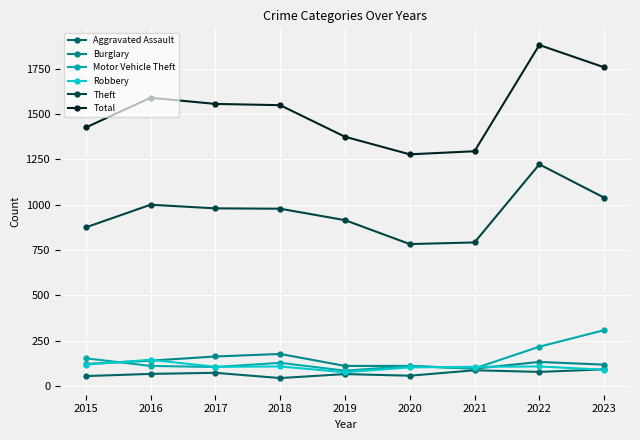

True or false: Total and Motor Vehicle Theft cross at least once.

False